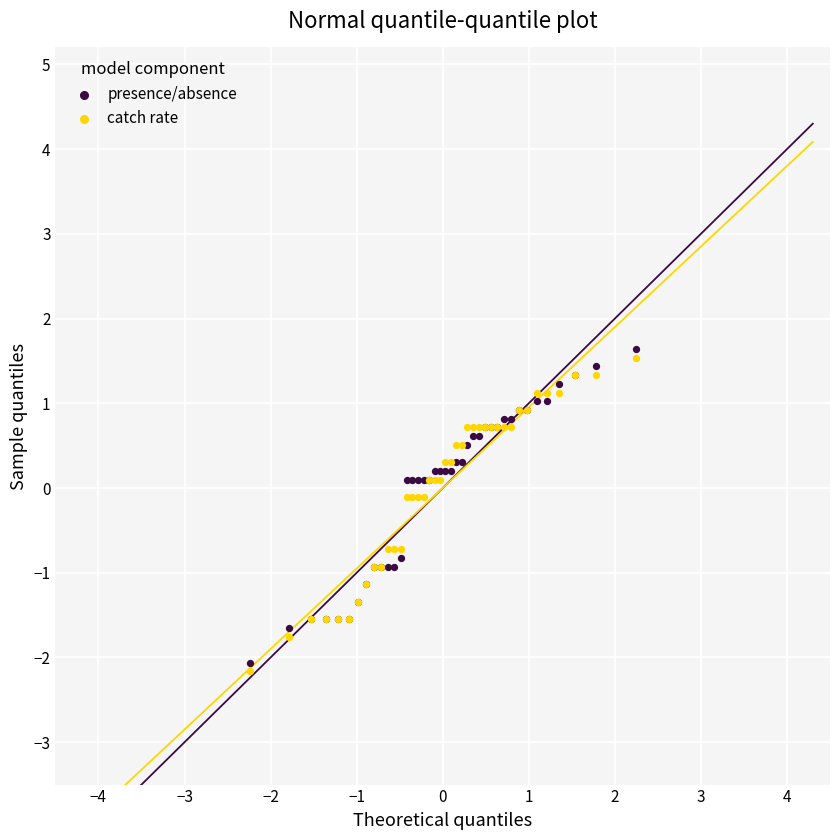

What is the X range (max minus min) for the scatter plot?

4.5